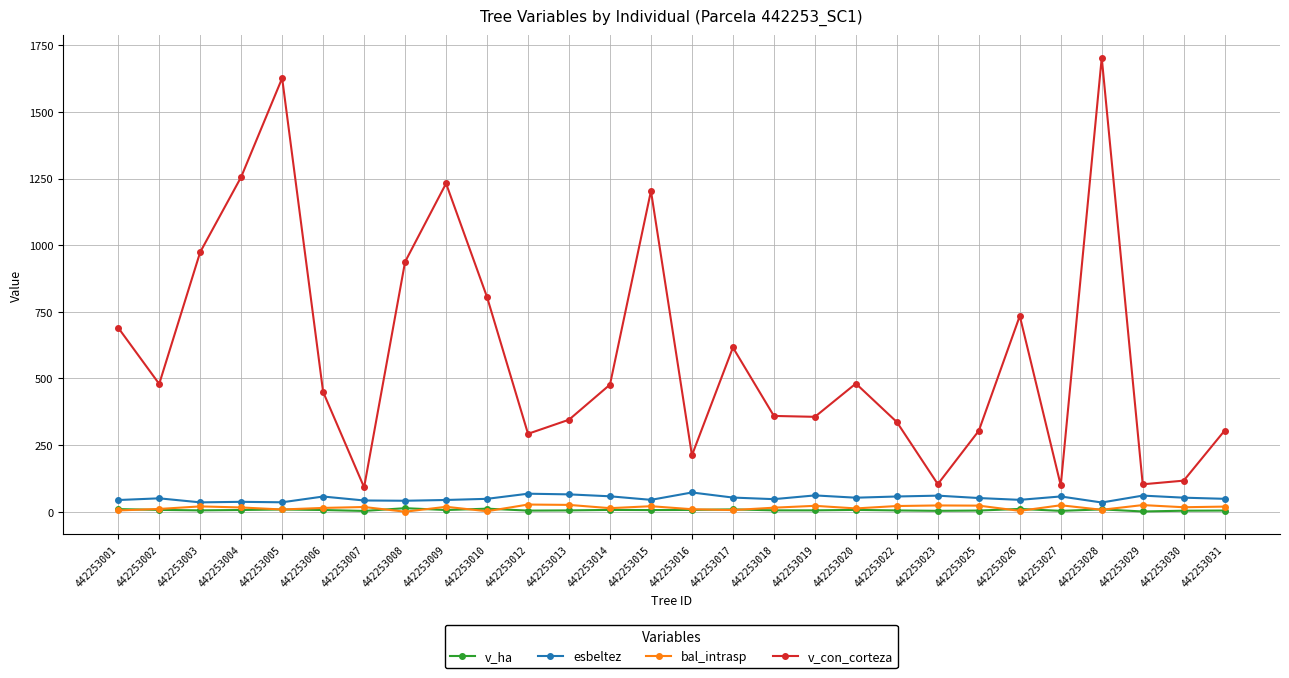

What is the total value across all series at 442253017?

684.0